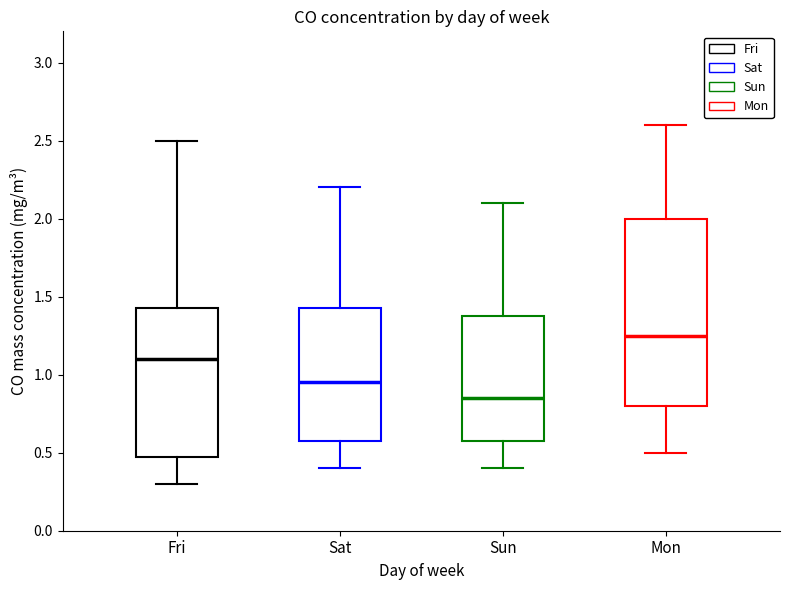

Comparing the boxes themselves (not the whiskers), which one is the tallest?

Mon